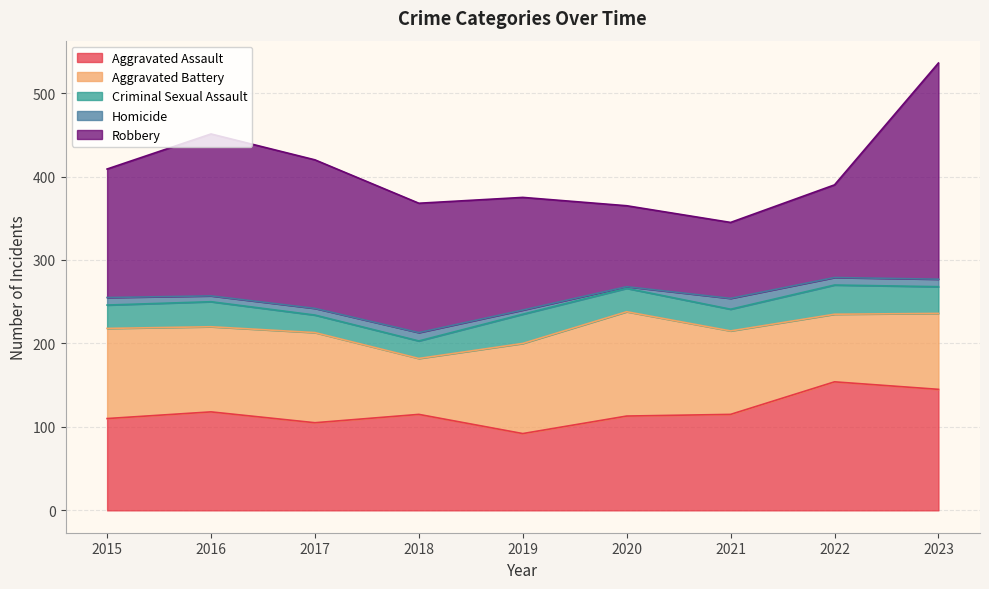

Rank the categories by Homicide value from highest to lowest.

2021, 2018, 2015, 2022, 2023, 2017, 2016, 2019, 2020